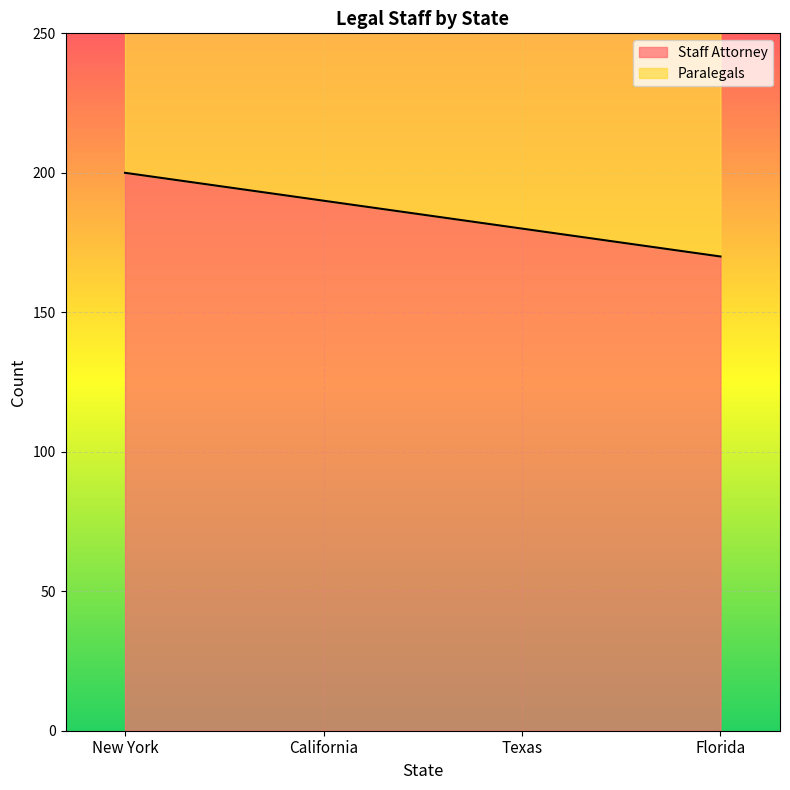

How many values are between 180 and 200?

3